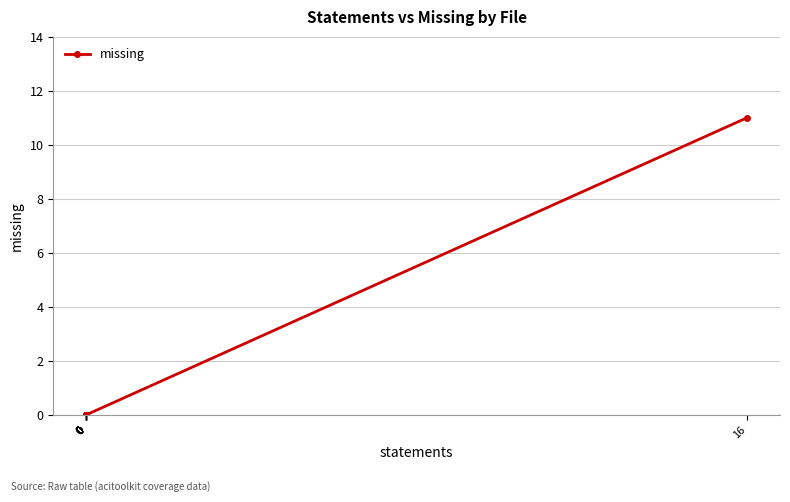

At which category does the chart reach its peak across all series?

16